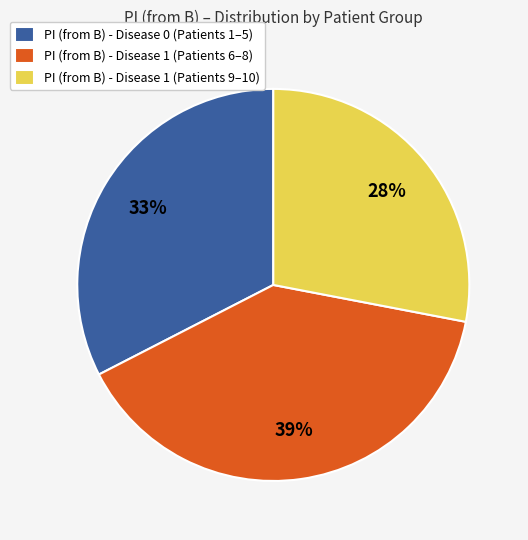

How many slices are in this pie chart?

3